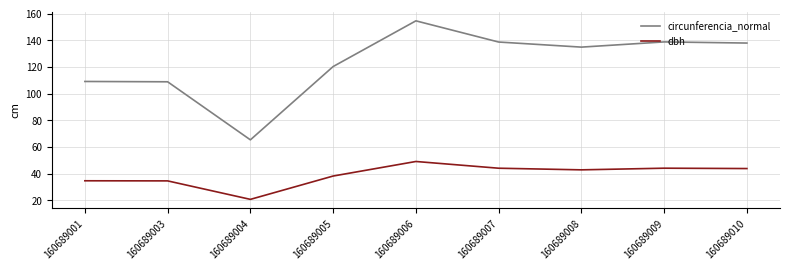

True or false: circunferencia_normal and dbh cross at least once.

False